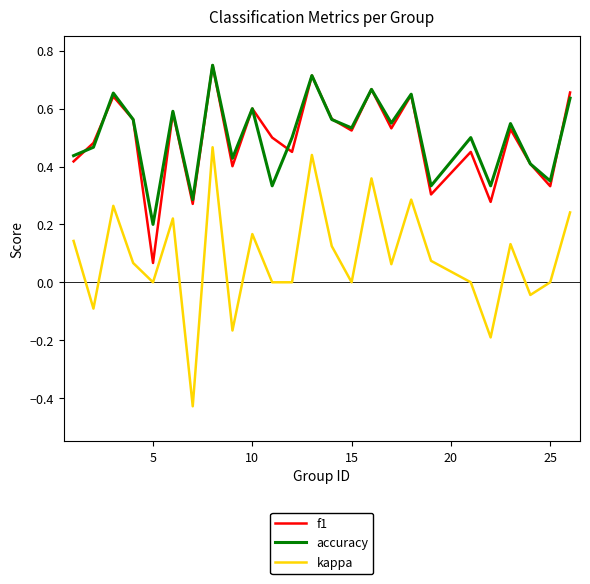

True or false: kappa and accuracy intersect in this chart.

False